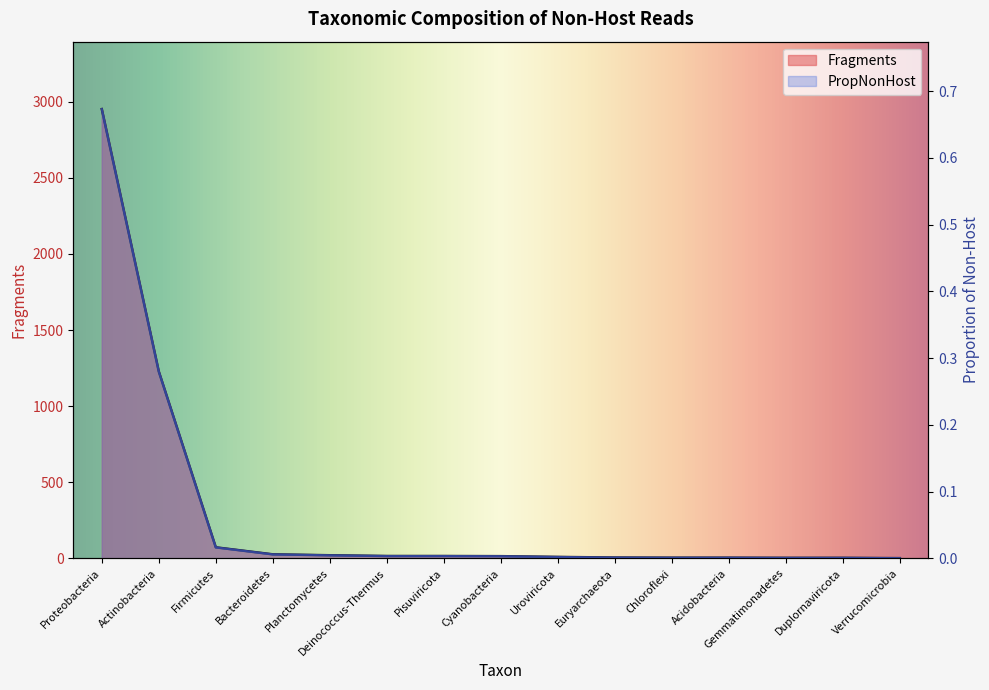

Which series has the largest range (max minus min)?

PropNonHost